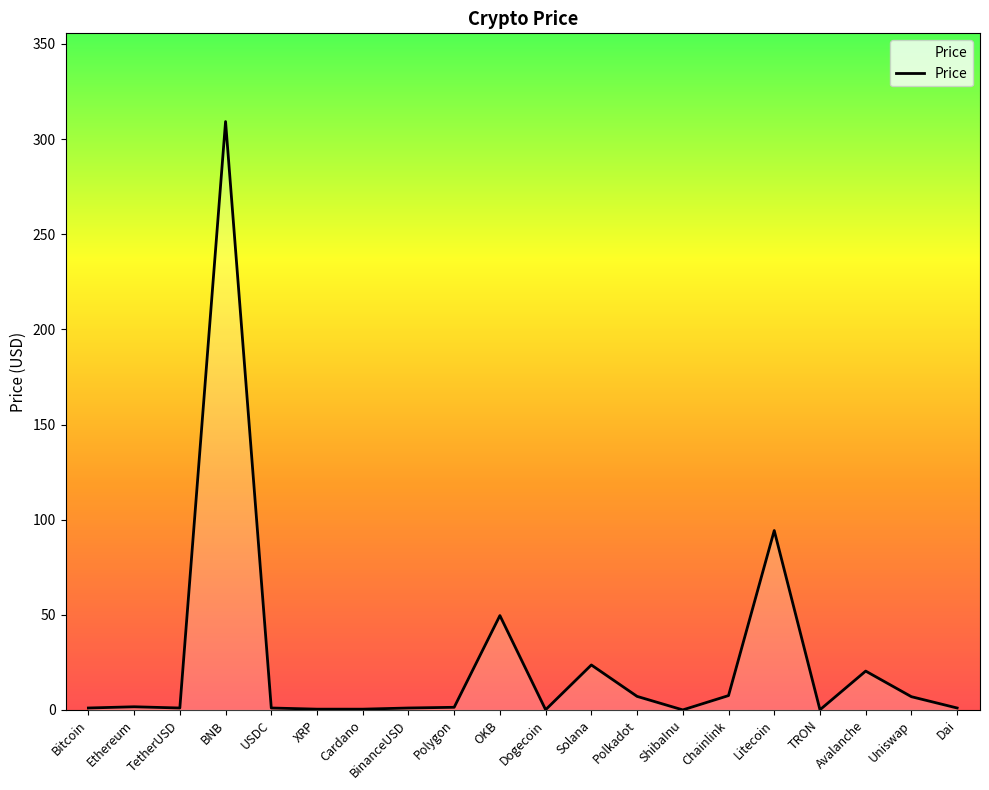

True or false: there are more than 1 points higher than both neighbors.

True